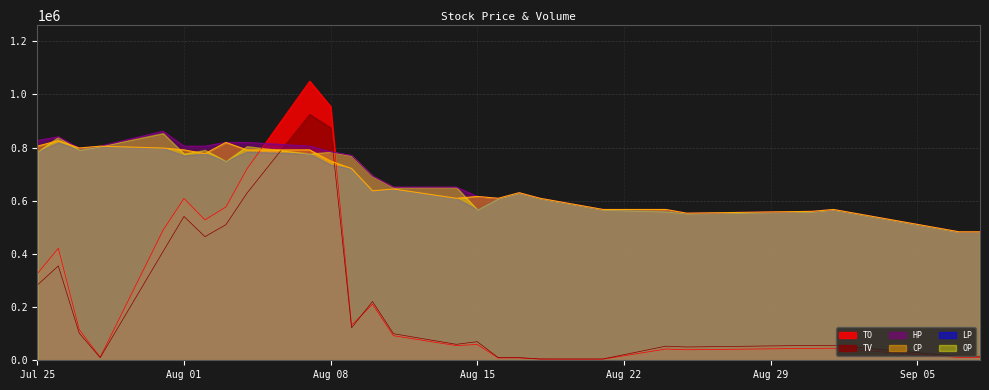

Which series has the widest spread of values?

TO